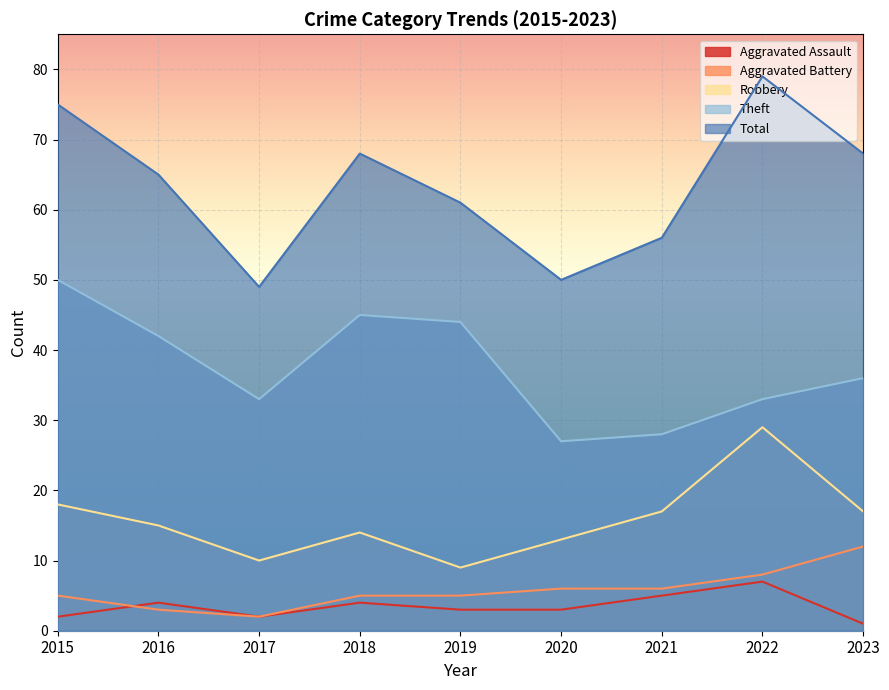

How many lines are shown in the chart?

5